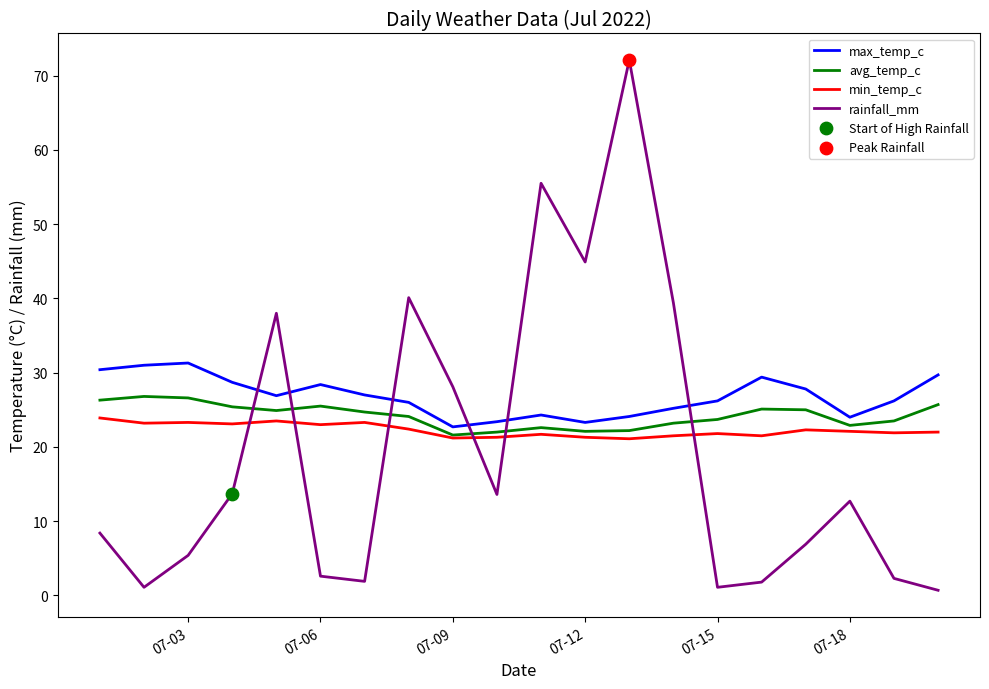

Which series has the largest range (max minus min)?

rainfall_mm